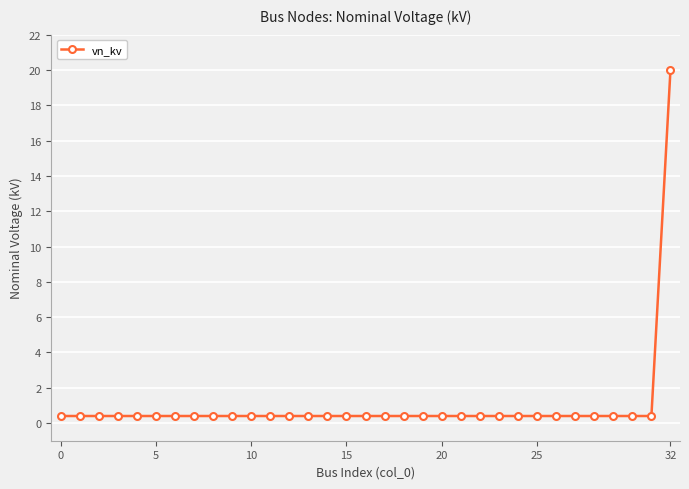

How many lines are shown in the chart?

1